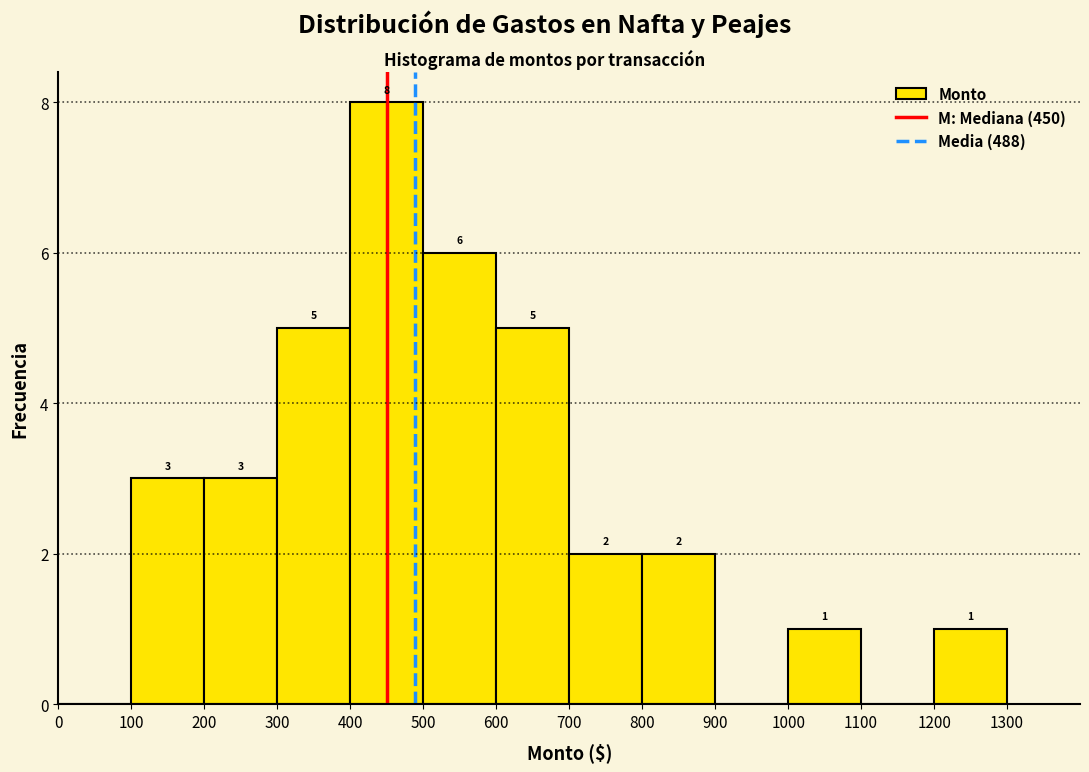

Which range on the x-axis has the tallest bar?

400 to 500